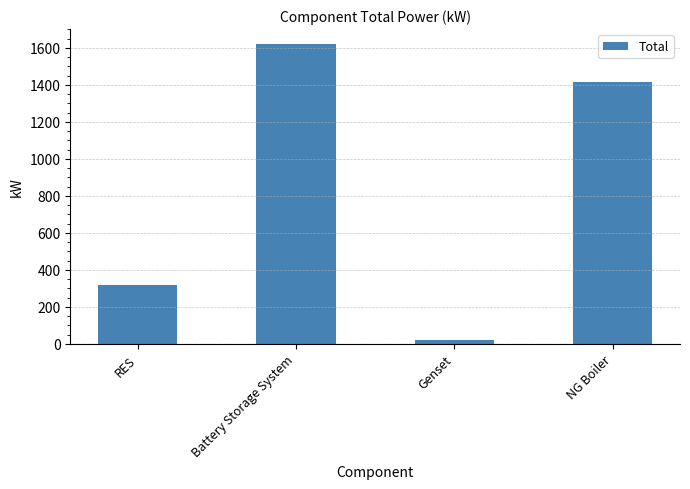

Rank the categories by value from lowest to highest.

Genset, RES, NG Boiler, Battery Storage System